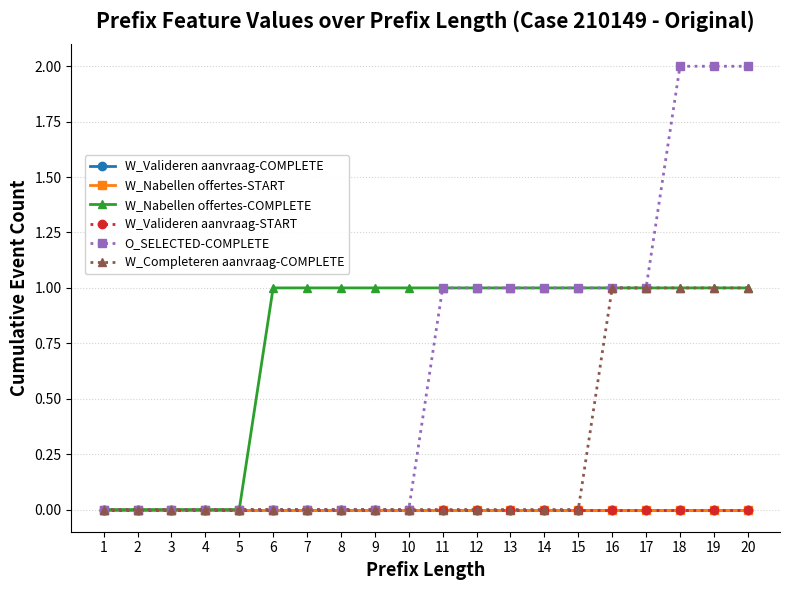

At which label does W_Nabellen offertes-COMPLETE reach its minimum?

1